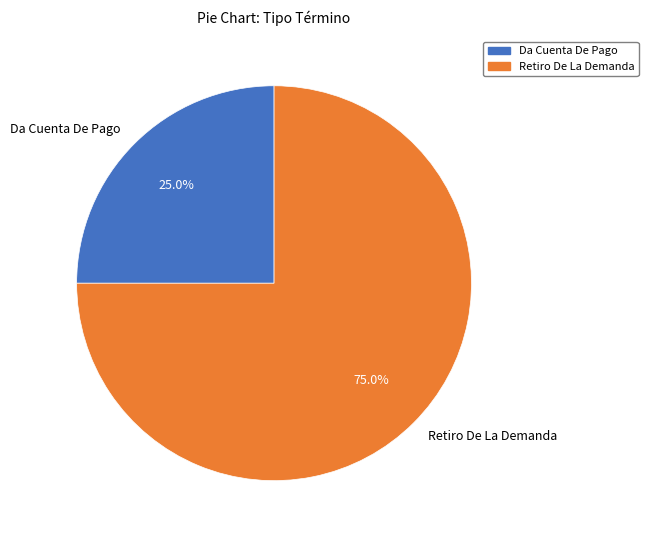

To the nearest percent, what is the difference between the largest and smallest slice percentages?

50%